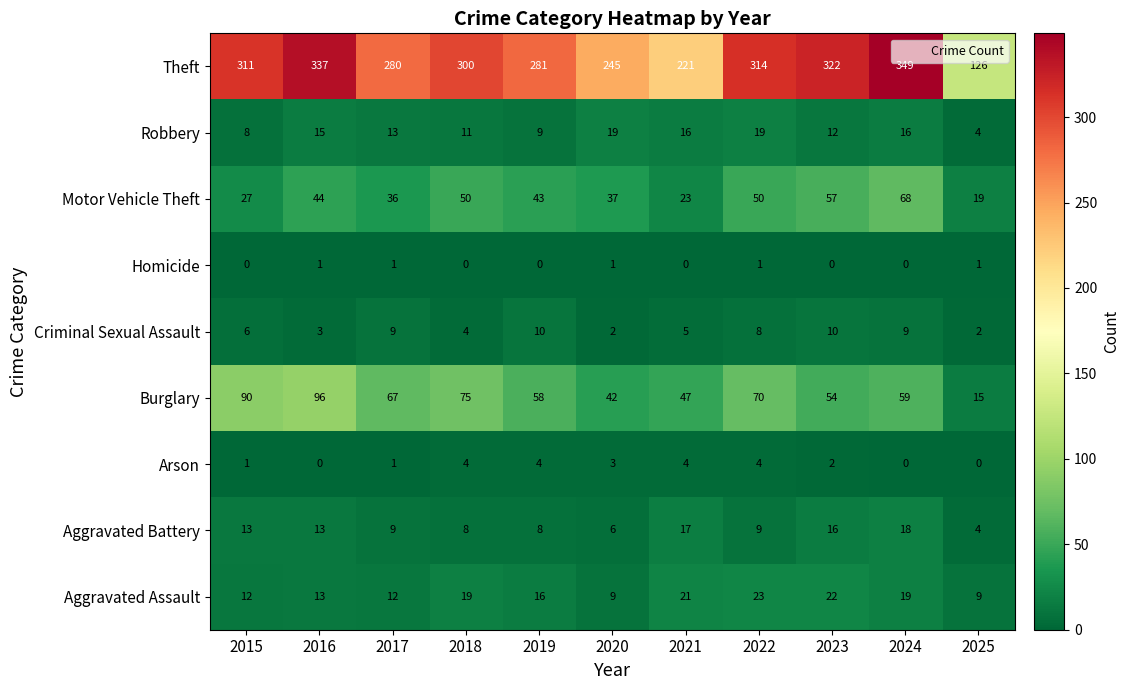

Count the number of data series in this chart.

9